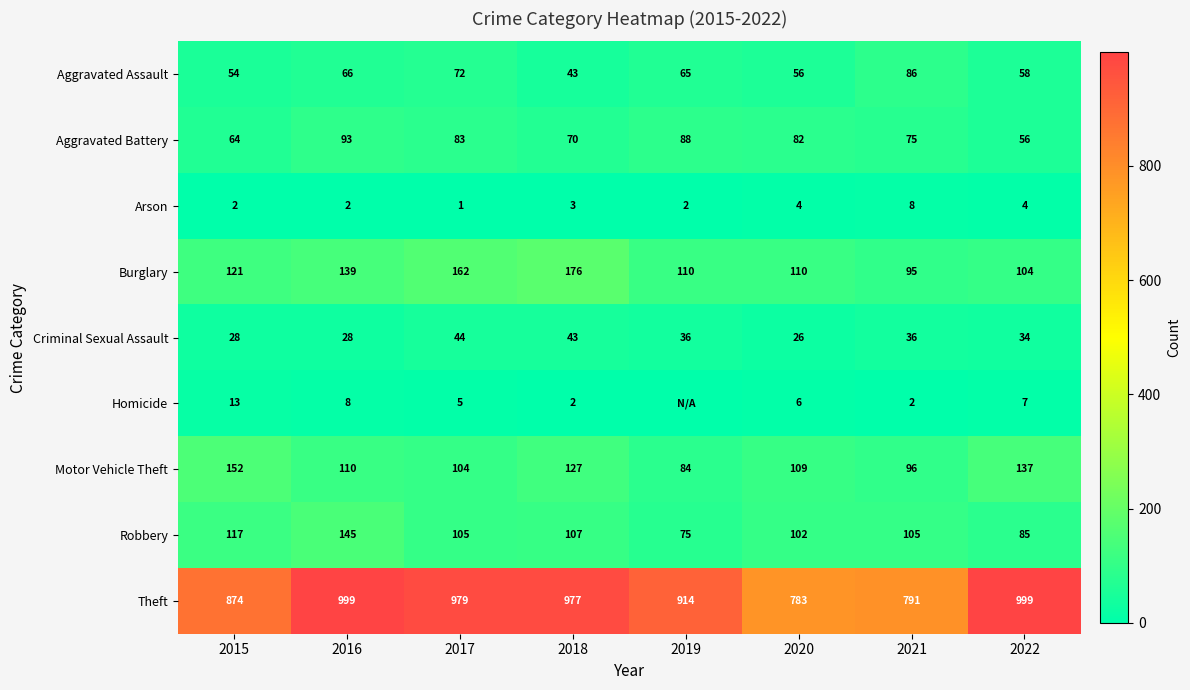

Read the Criminal Sexual Assault value at 2016.

28